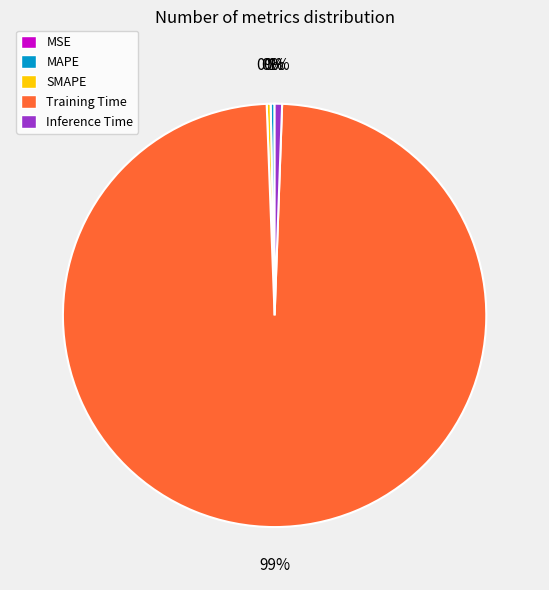

To the nearest percent, what percentage of the pie is Inference Time?

1%